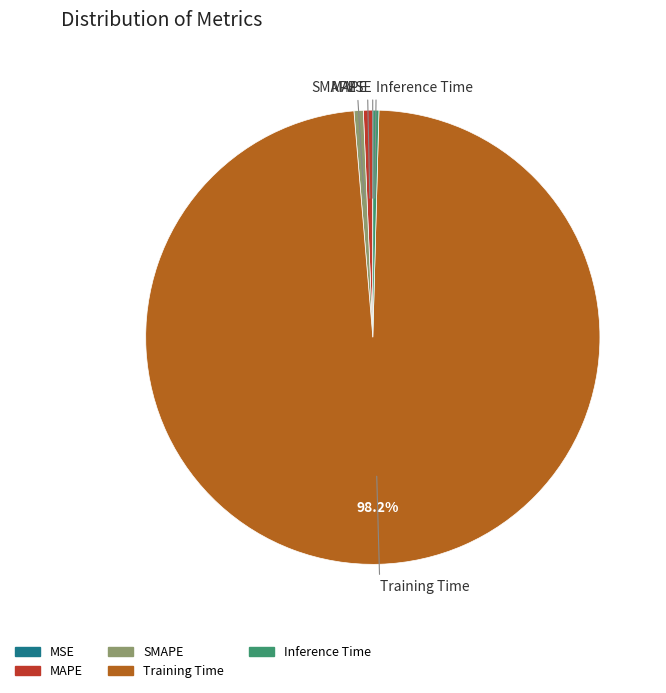

To the nearest percent, what percentage of the pie is SMAPE?

1%